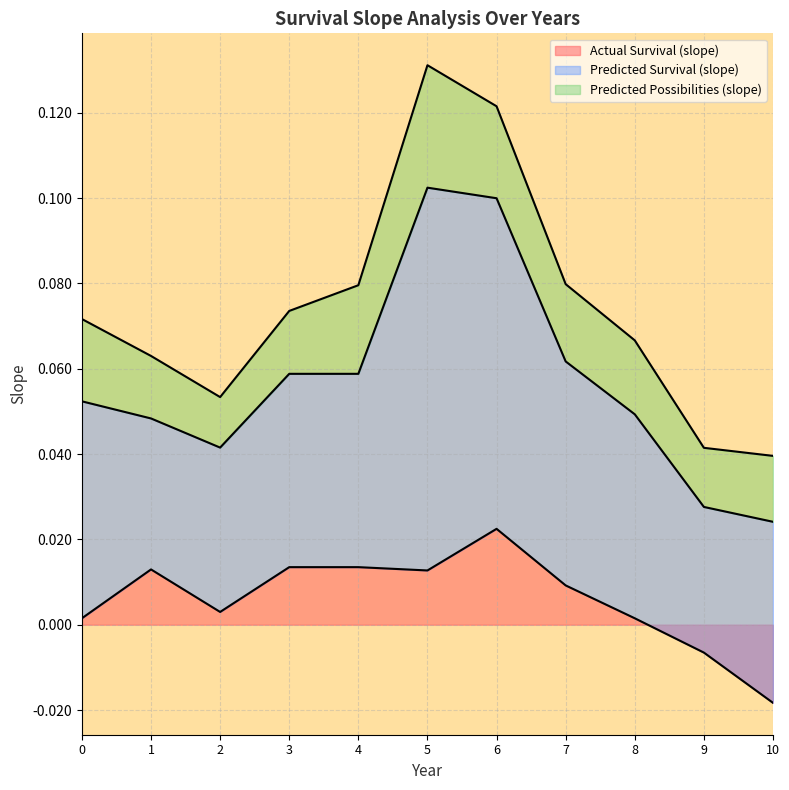

The value of Predicted Survival (slope) at 5 is 0.1. True or false?

True